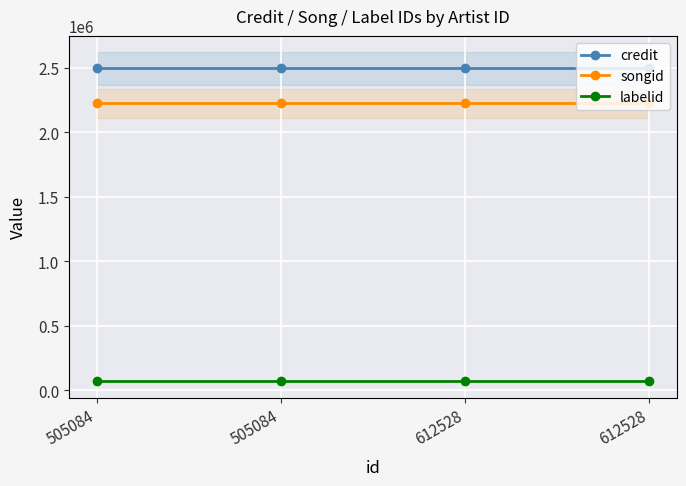

Rank the series by their maximum value, from lowest to highest.

labelid, songid, credit